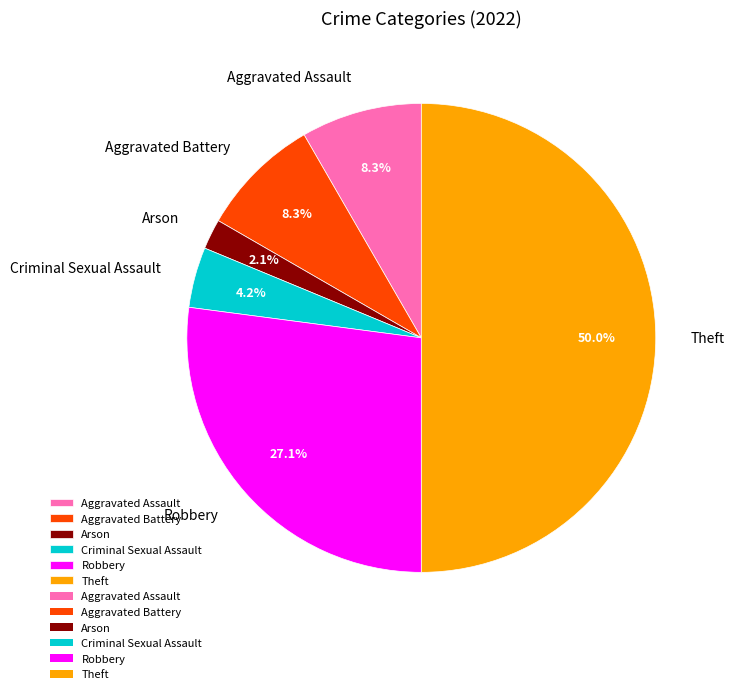

What is the total percentage of Aggravated Battery and Theft?

58.3%